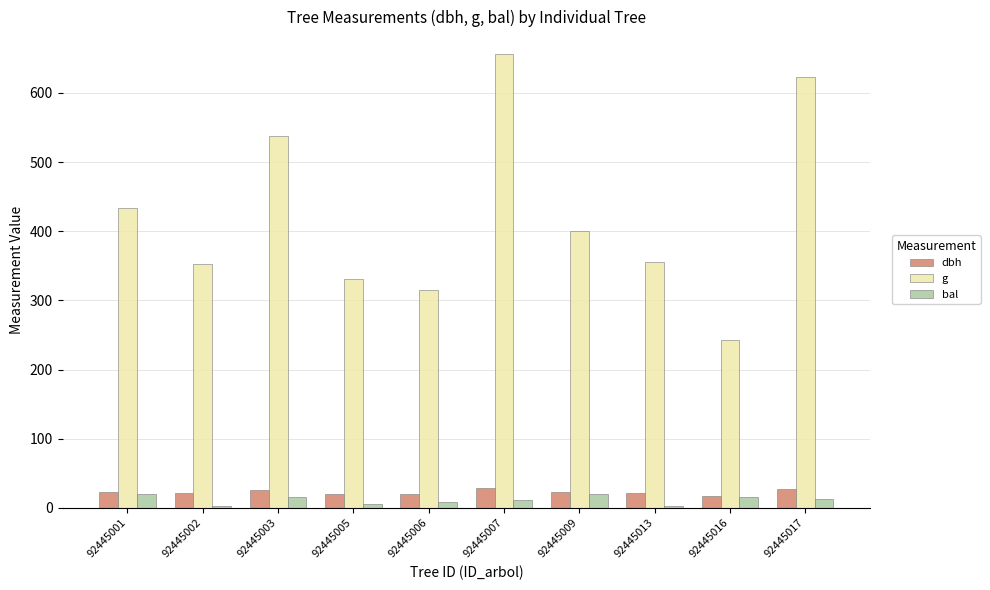

What is the sum of all g values?

4250.3